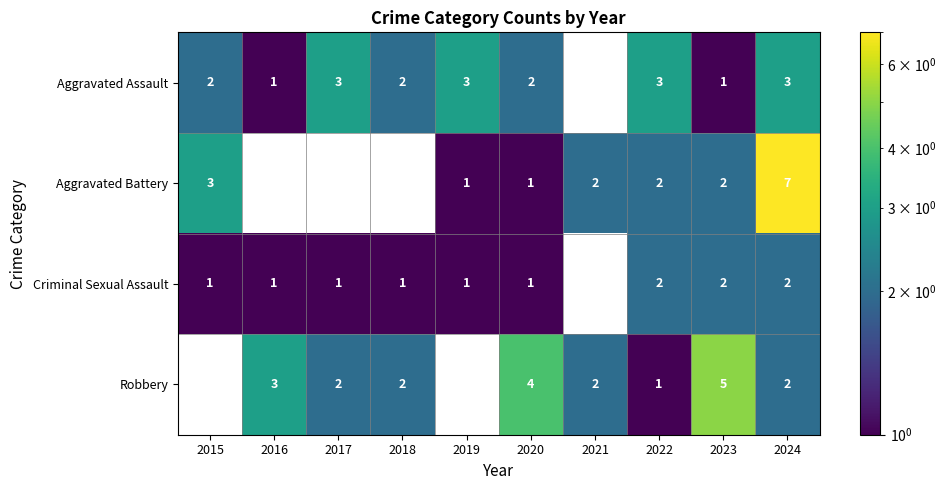

What is the difference between the highest and lowest values at 2023?

4